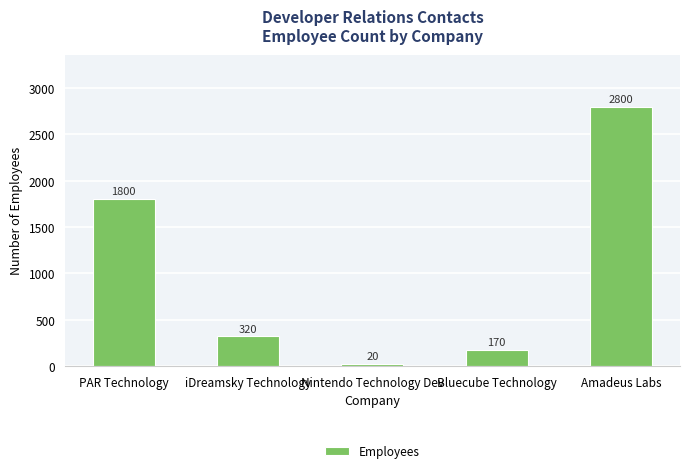

Count the number of data series in this chart.

1